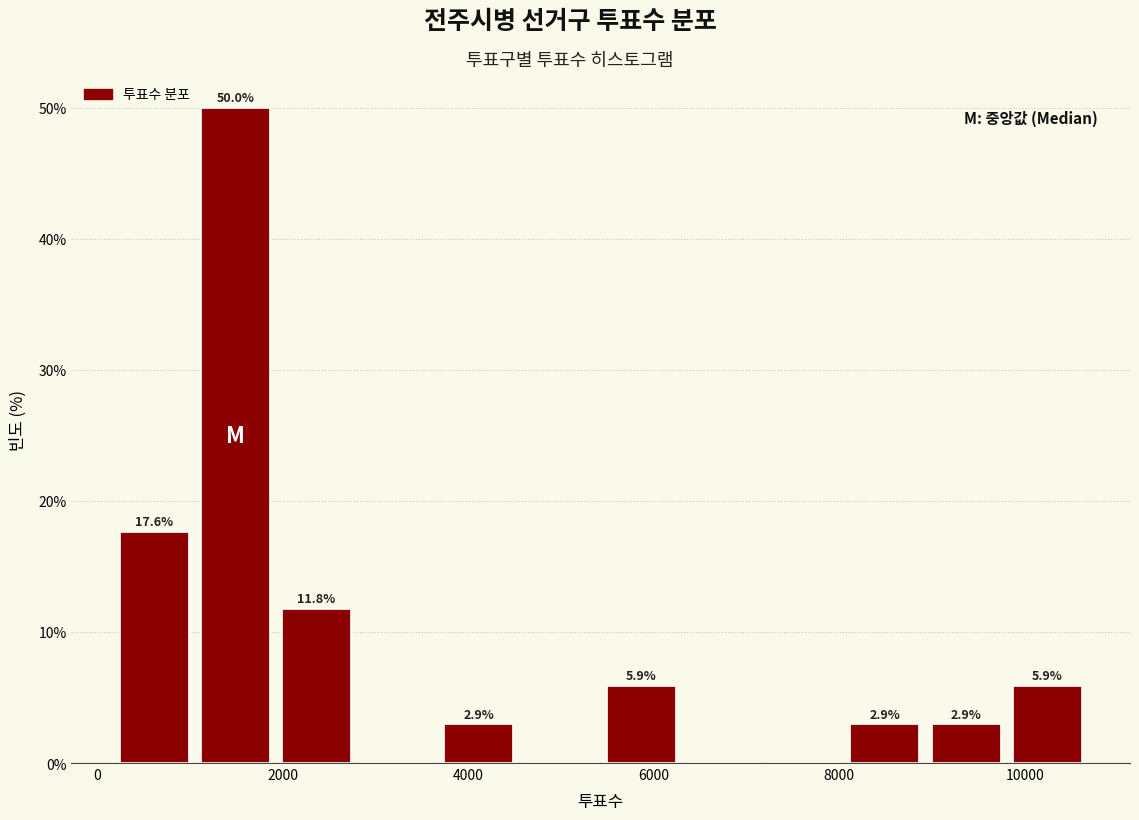

Which range on the x-axis has the tallest bar?

1000 to 2000